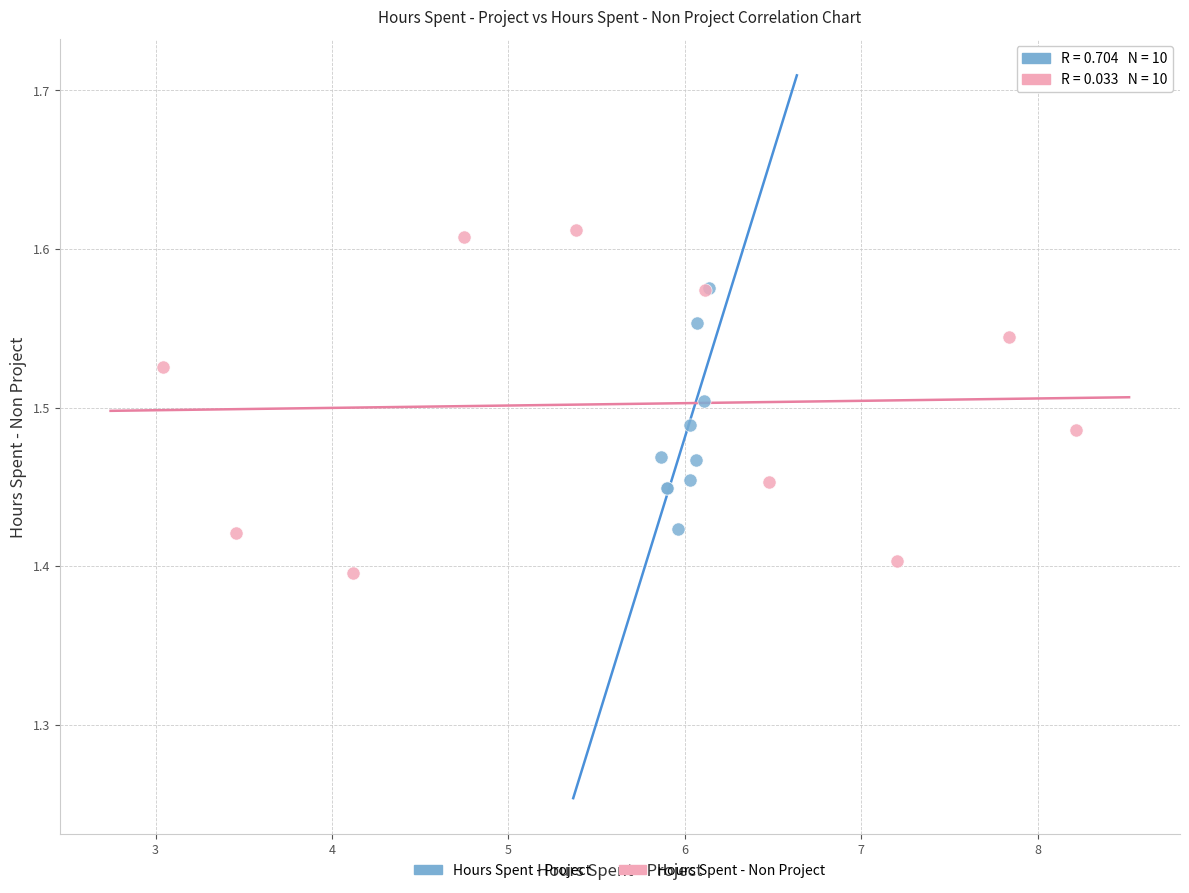

Which series has the largest Y range (max minus min)?

Hours Spent - Non Project